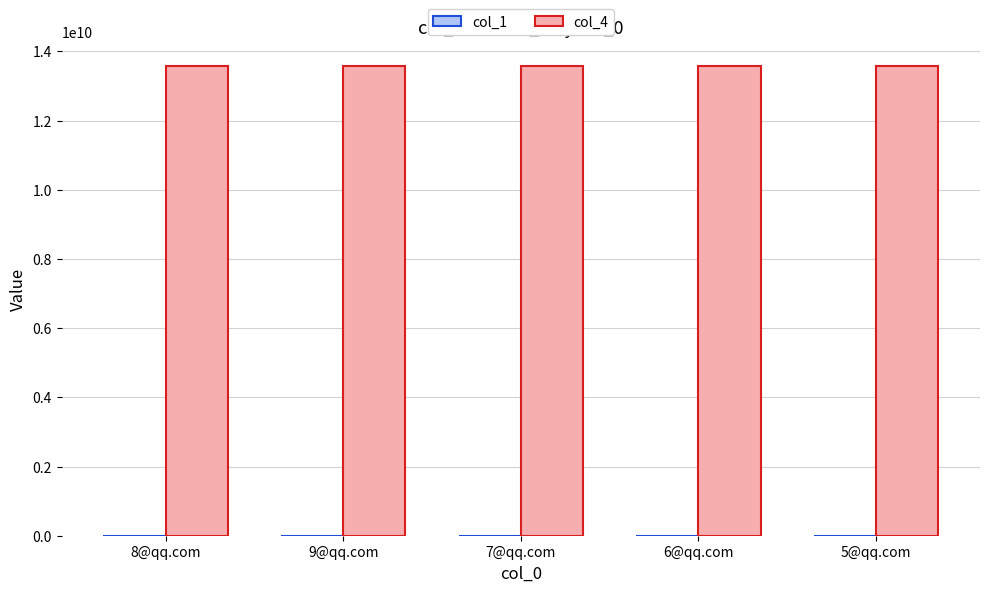

The col_4 series shows 4669186134 at 5@qq.com. True or false?

False